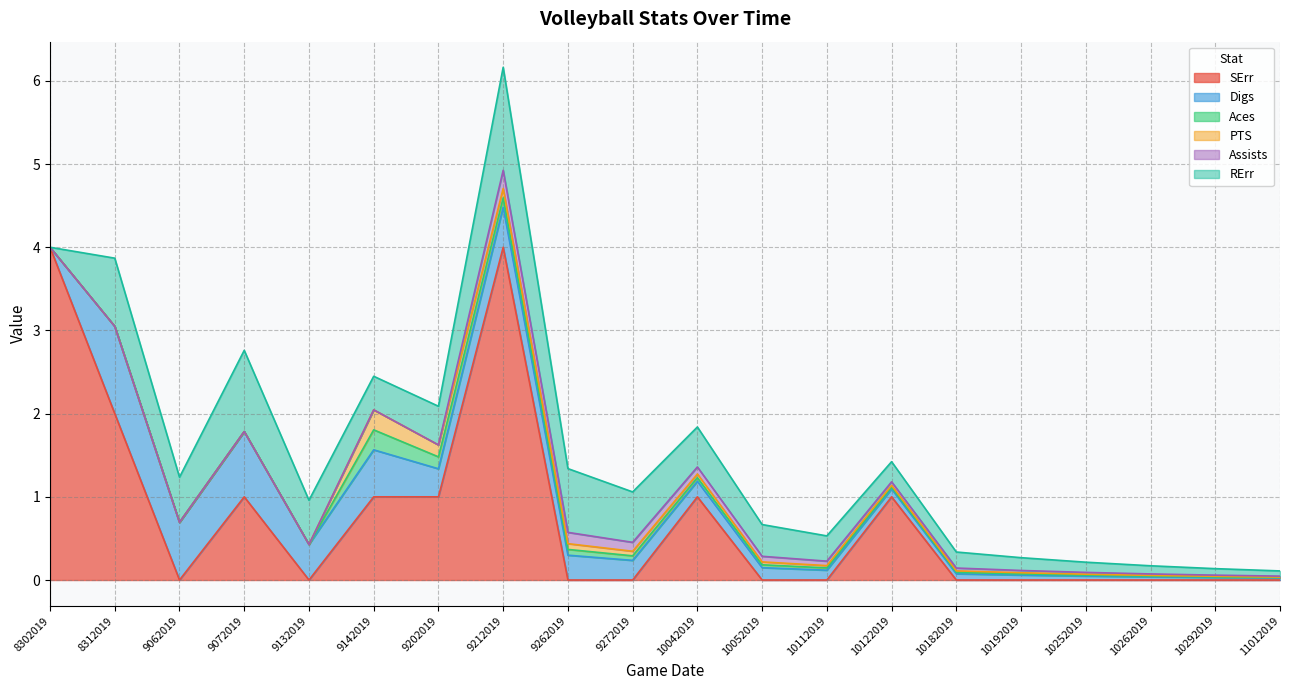

Is the value of Digs at 8302019 greater than the value of Assists at 10252019?

No